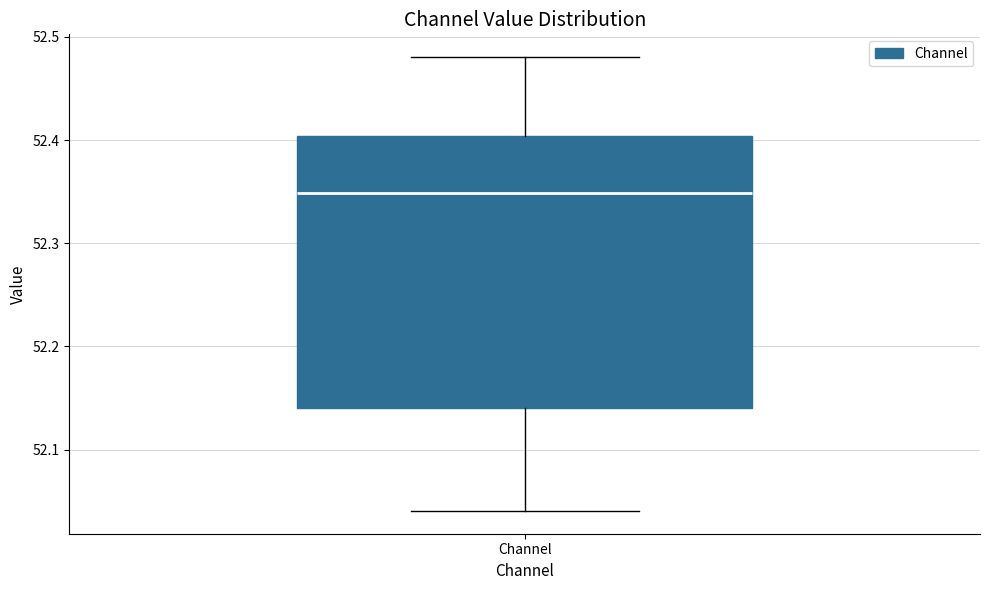

Transcribe this box plot: give where the median line is, the range the box spans, and where the two whiskers end, as read against the y-axis. The values are not printed on the chart, so give them approximately, as read against the axis.

median 52.35, box 52.14 to 52.40, whiskers 52.04 to 52.48